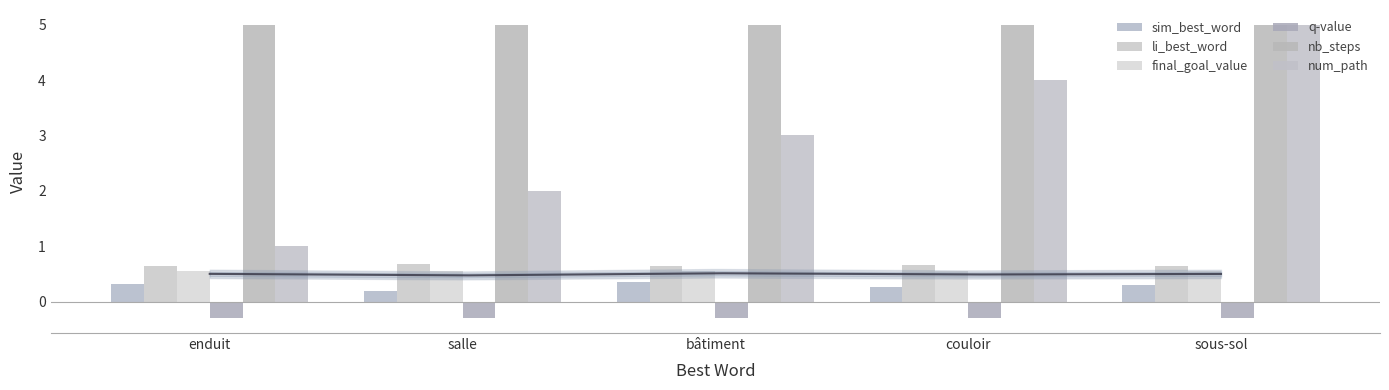

Rank the series at couloir from highest to lowest value.

nb_steps, num_path, li_best_word, final_goal_value, sim_best_word, q-value